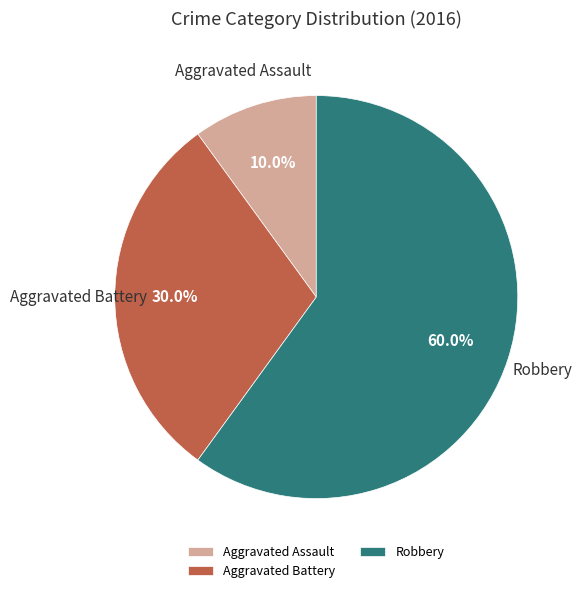

Rank the categories by value from lowest to highest.

Aggravated Assault, Aggravated Battery, Robbery